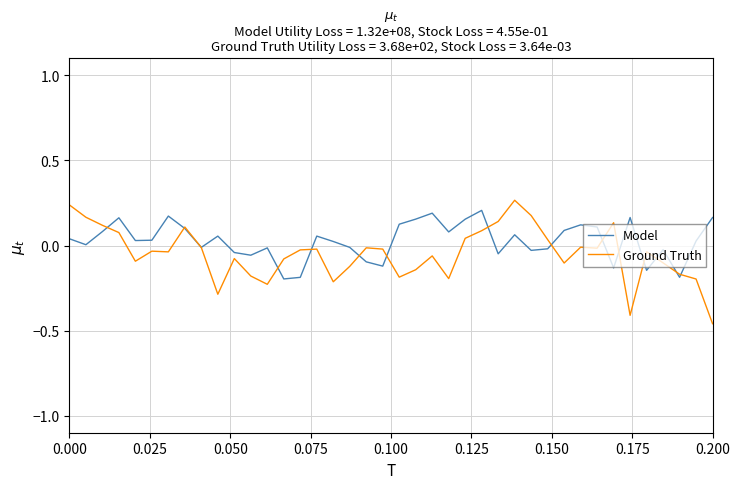

Is this an area chart (filled region under the line)?

No